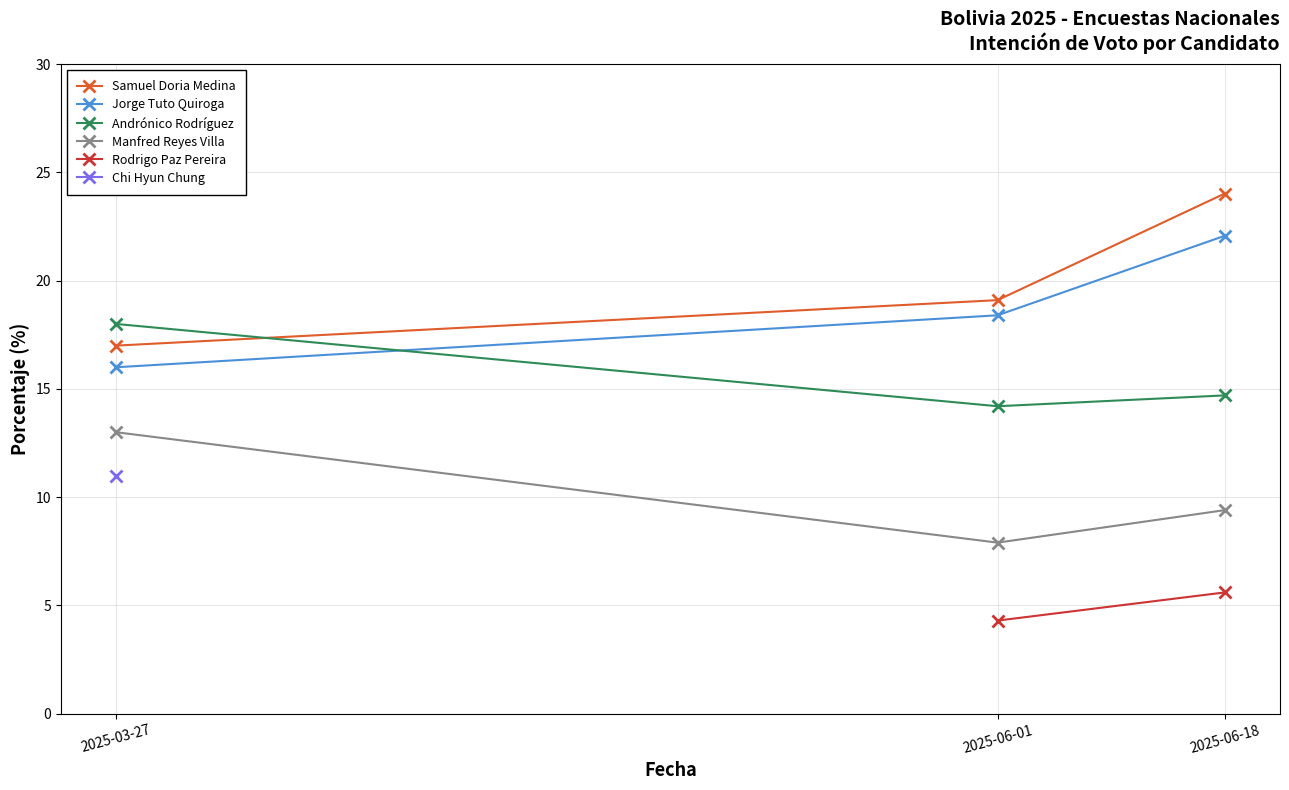

Which category has the lowest value in the Jorge Tuto Quiroga series?

2025-03-27